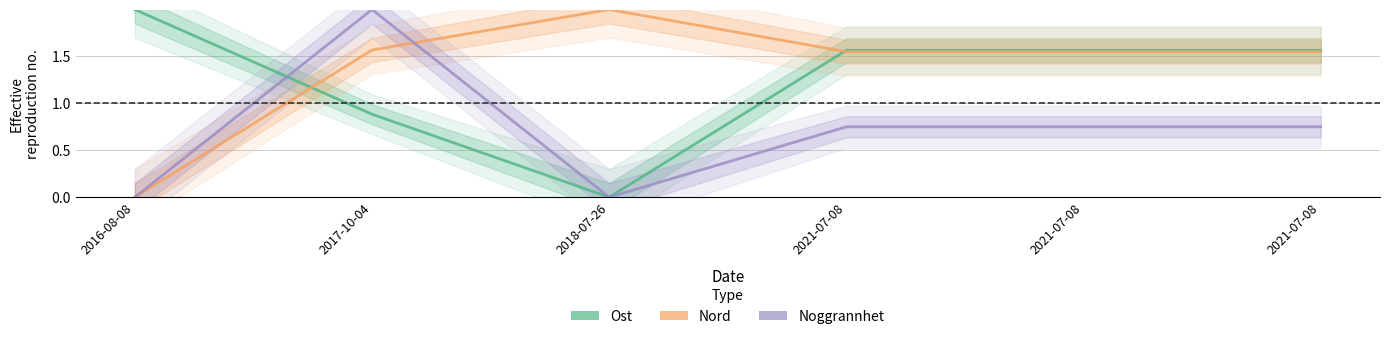

At which label does Ost reach its minimum?

2018-07-26